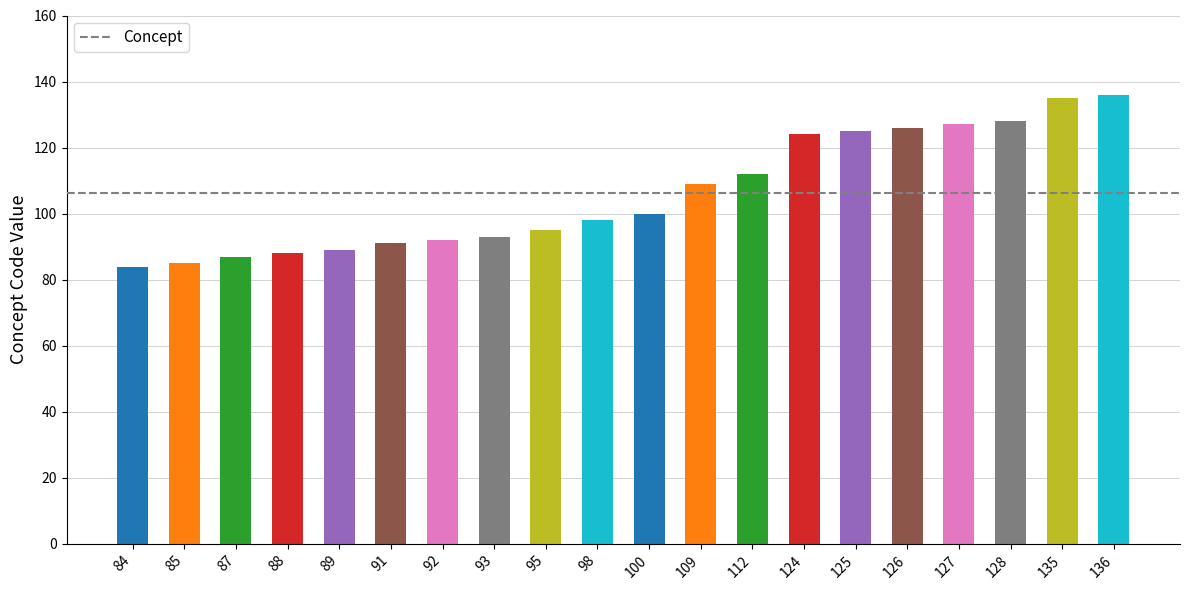

How many values are below 100?

10